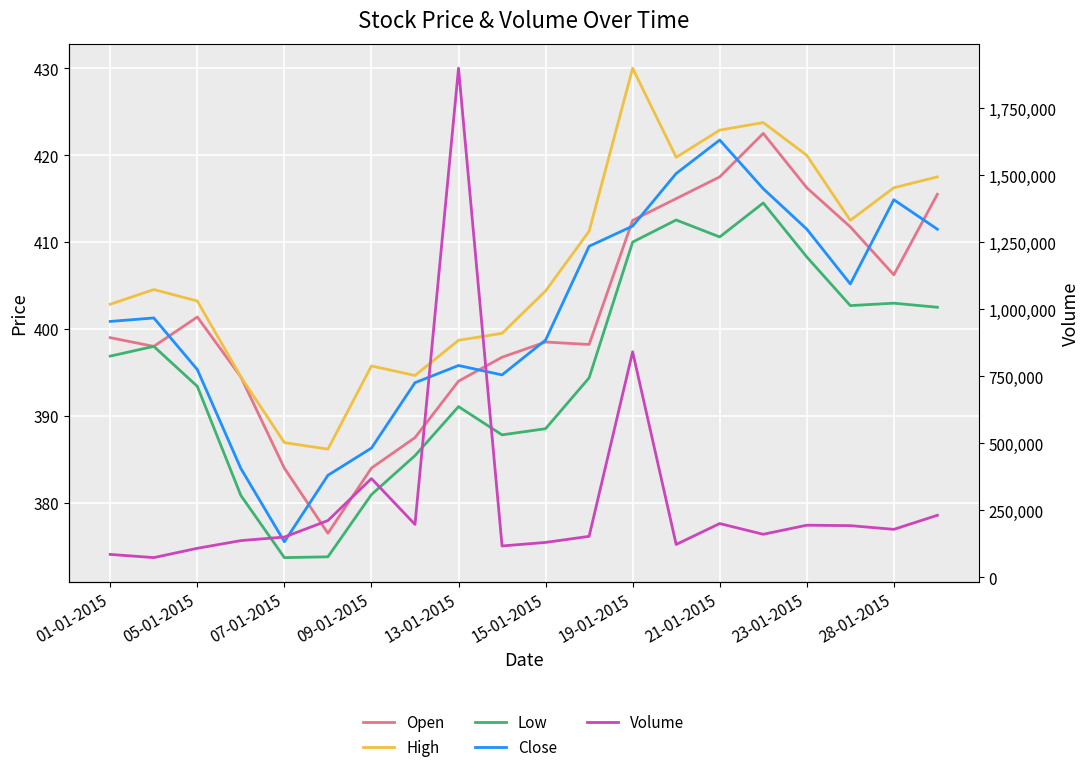

What is the difference between the second highest and second lowest values in the Volume series?

756468.0